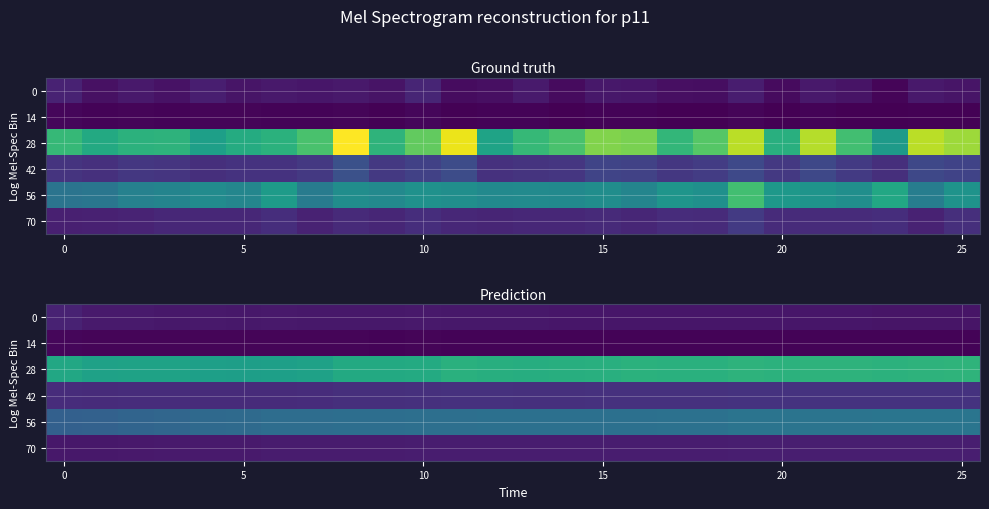

True or false: 14 has a value of 12.8 at 0.

False